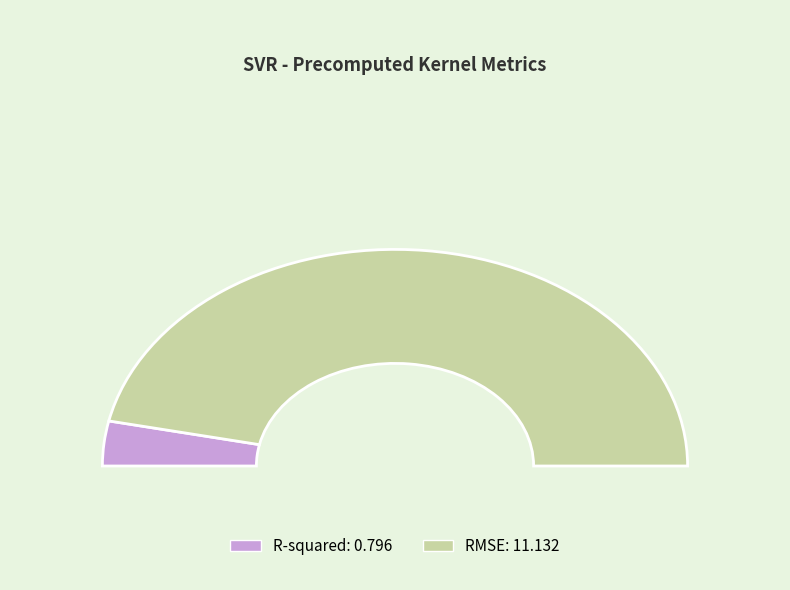

Which category has the biggest portion of the pie?

RMSE